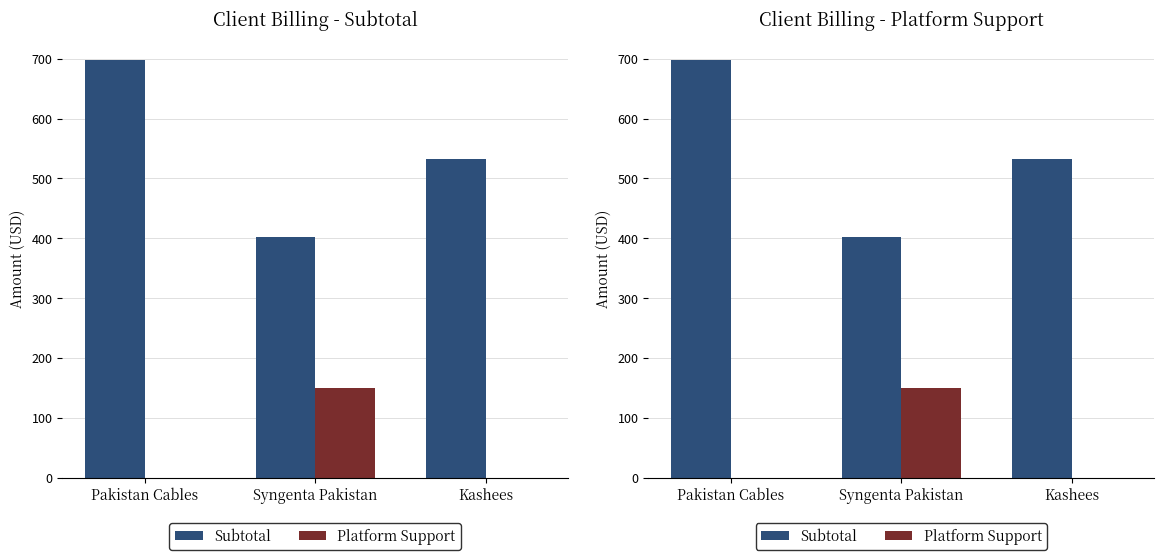

What is the total value across all series at Syngenta Pakistan?

552.2